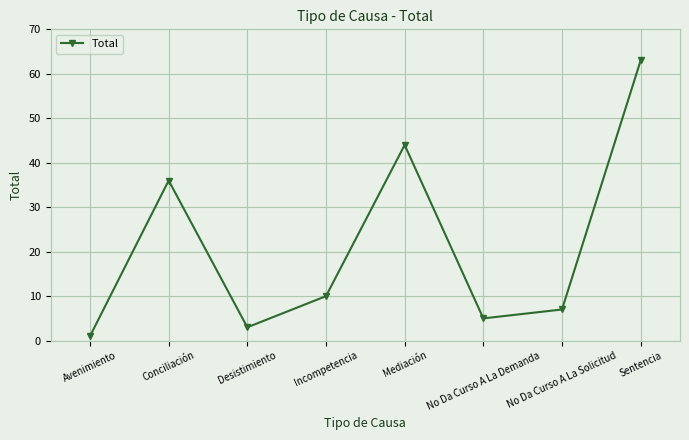

How many points are higher than both their immediate neighbors (excluding endpoints)?

2